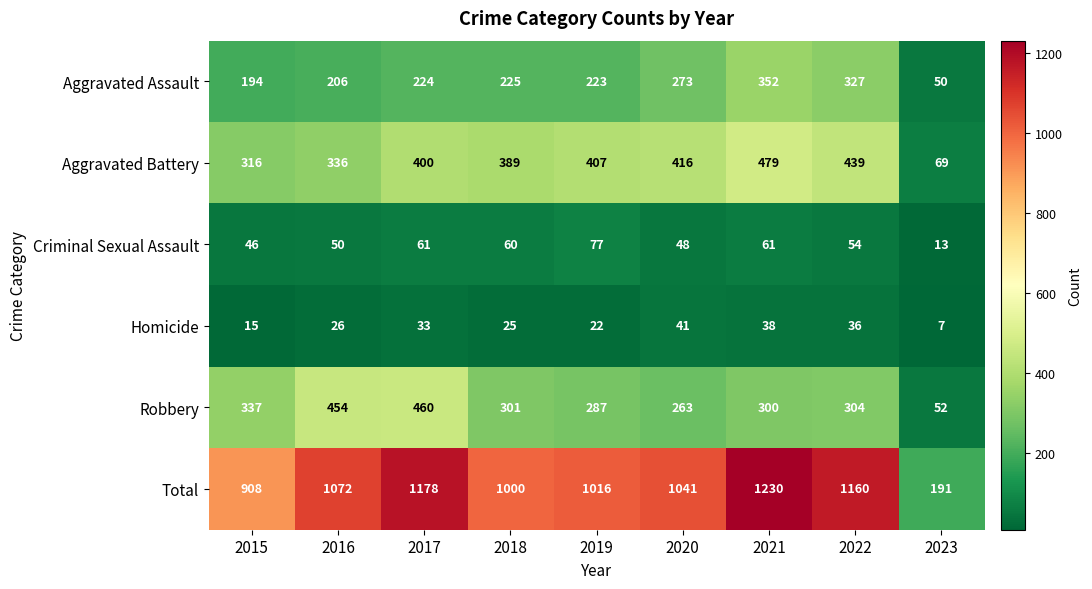

True or false: Aggravated Assault has a value of 50 at 2023.

True